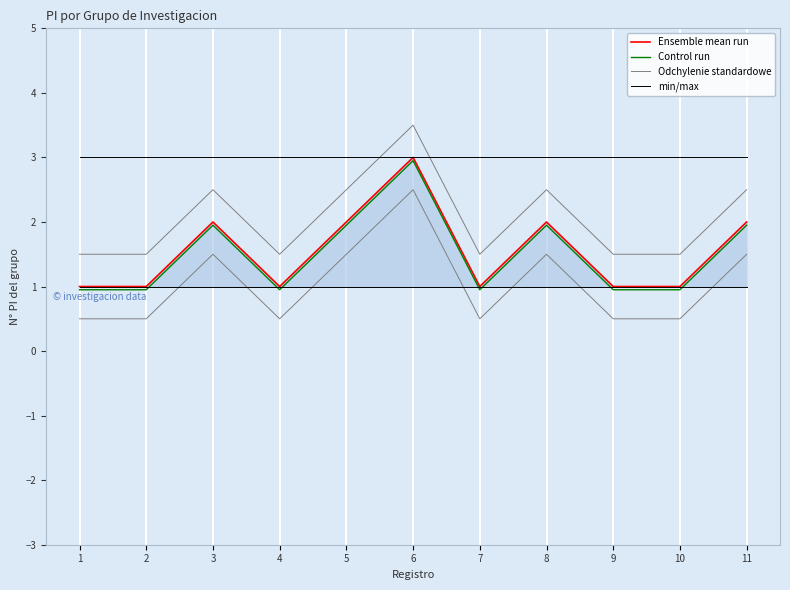

At which category is the sum across all series the highest?

6